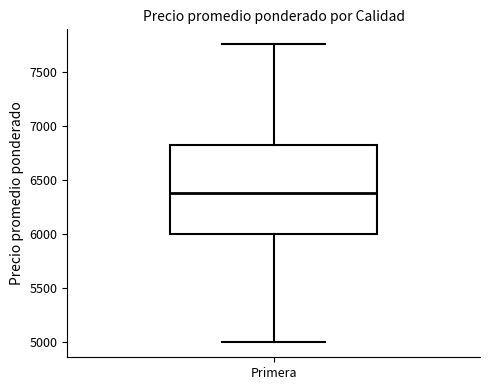

Read this box plot against the y-axis: the position of the median line, the range covered by the box, and the ends of both whiskers. The values are not printed on the chart, so give them approximately, as read against the axis.

median 6400, box 6000 to 6850, whiskers 5000 to 7750